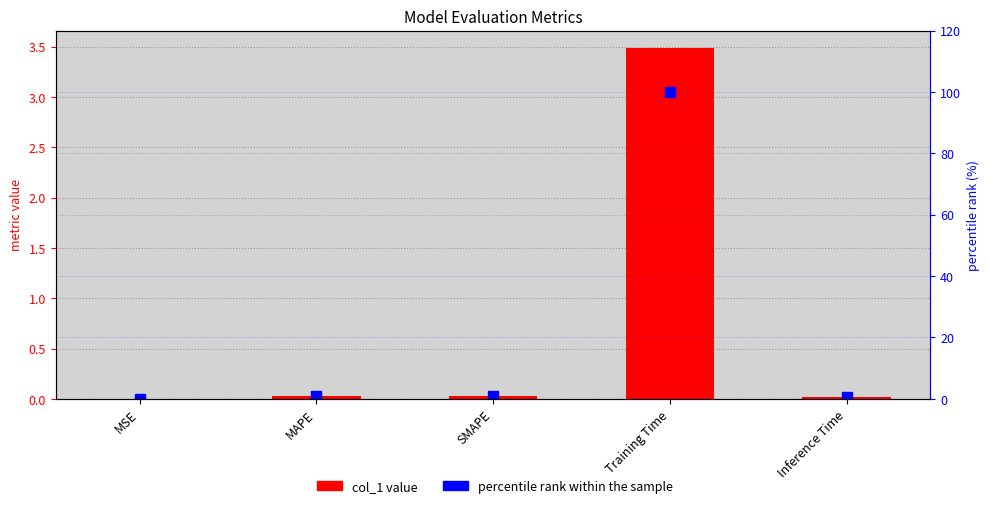

At which label is col_1 closest to 1?

SMAPE